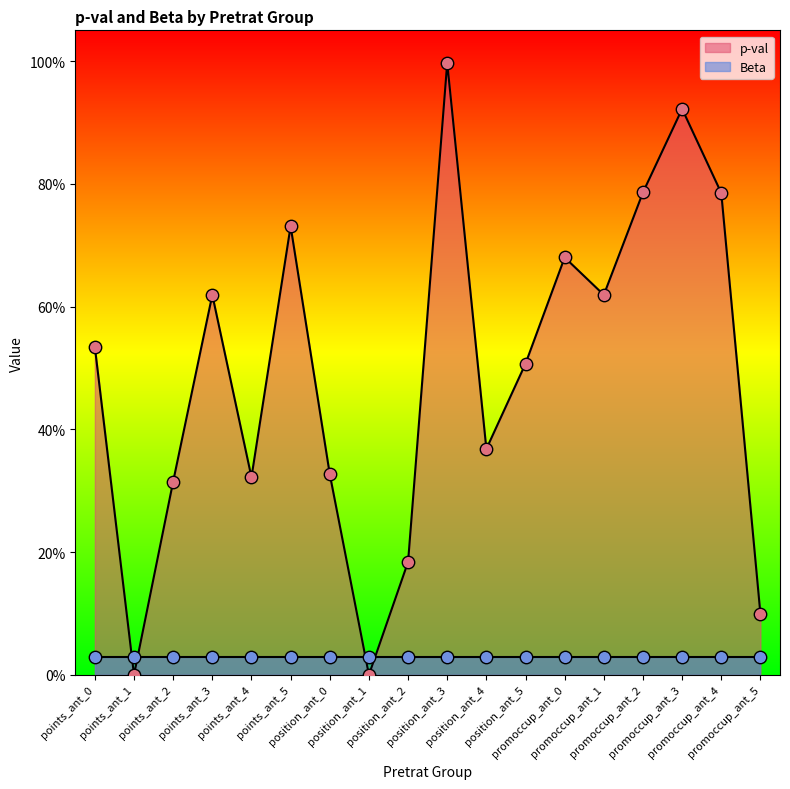

Between points_ant_3 and position_ant_2, which is larger?

points_ant_3